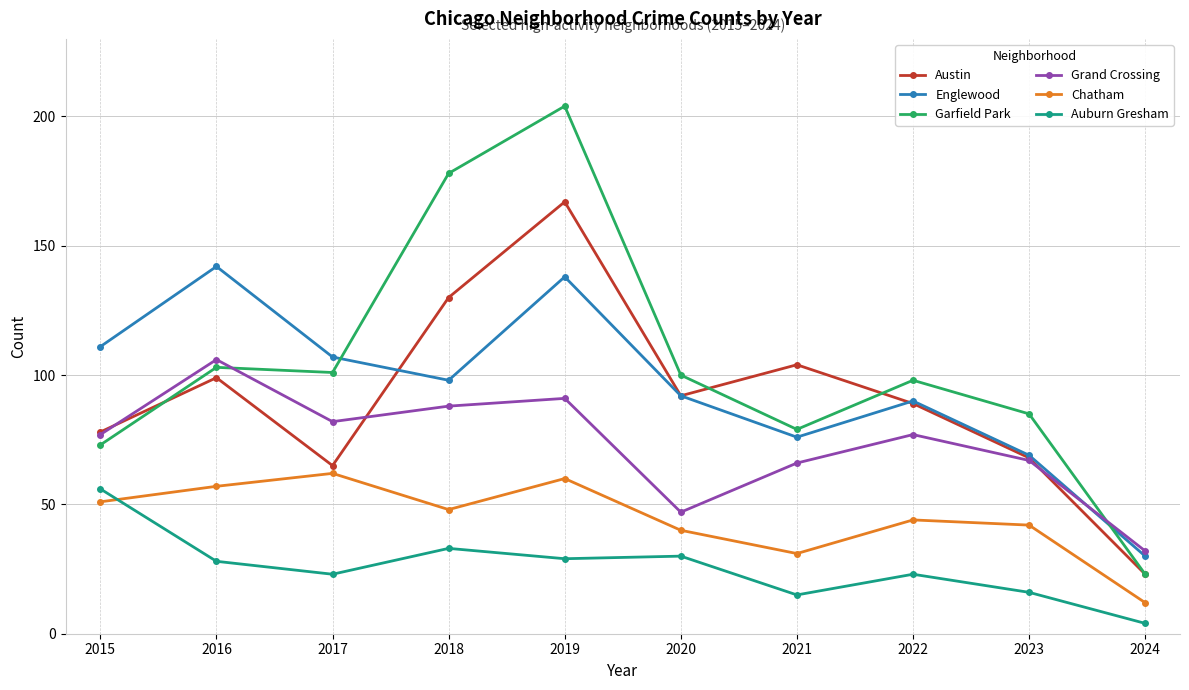

What is the value of the Garfield Park point at the 6th from the left?

100